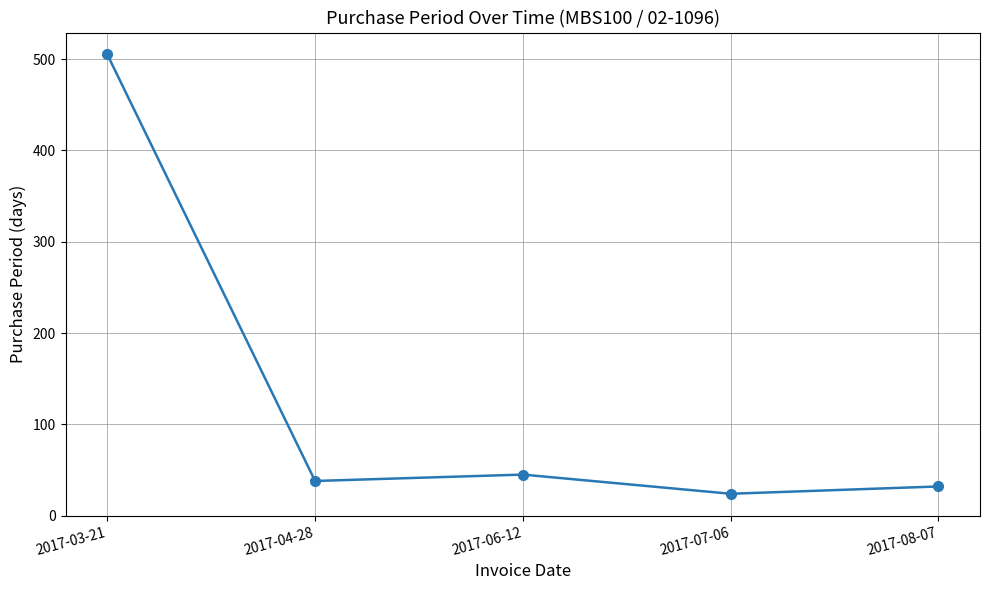

How many distinct data groups are displayed?

1